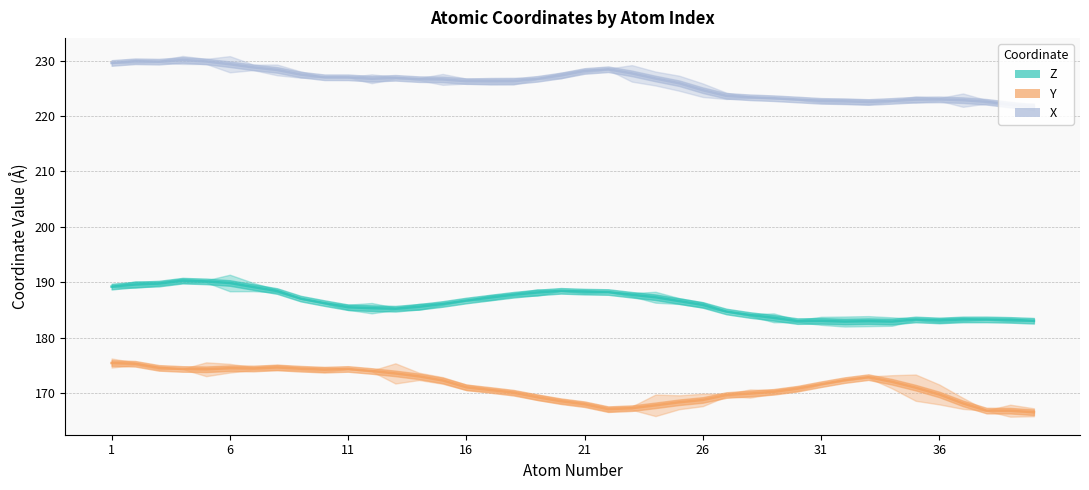

How many data points in Z are above 186?

21